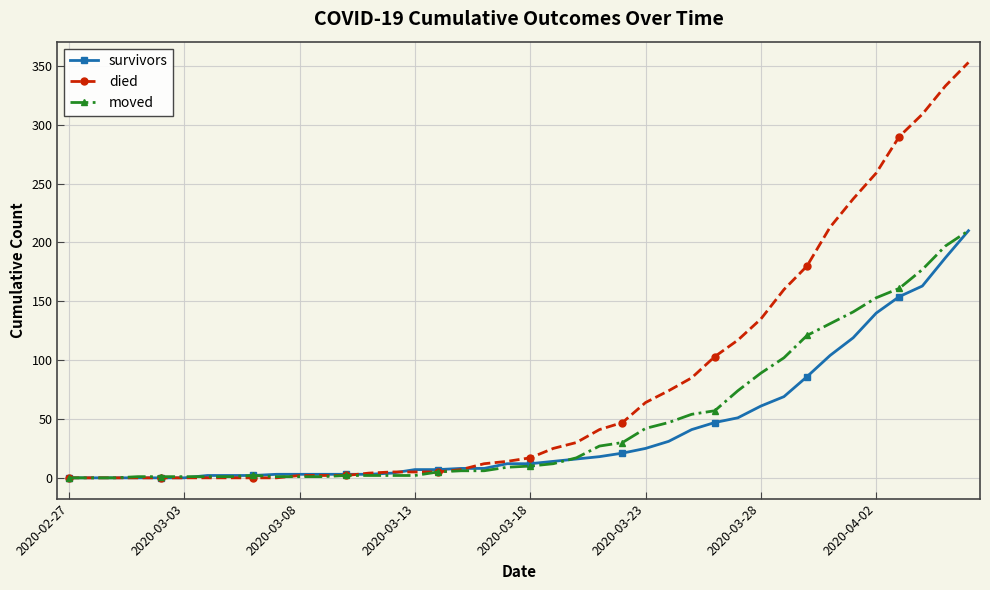

What are all the series names shown in the legend?

survivors, died, moved